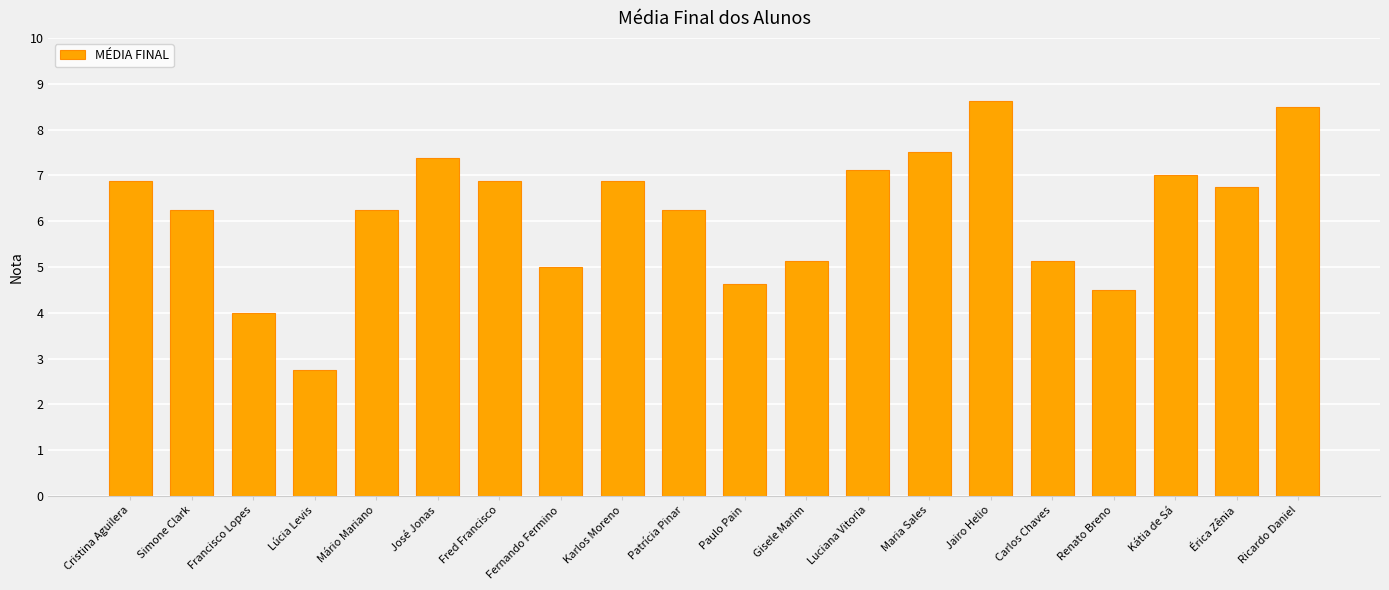

True or false: the data shows 2.6 at José Jonas.

False